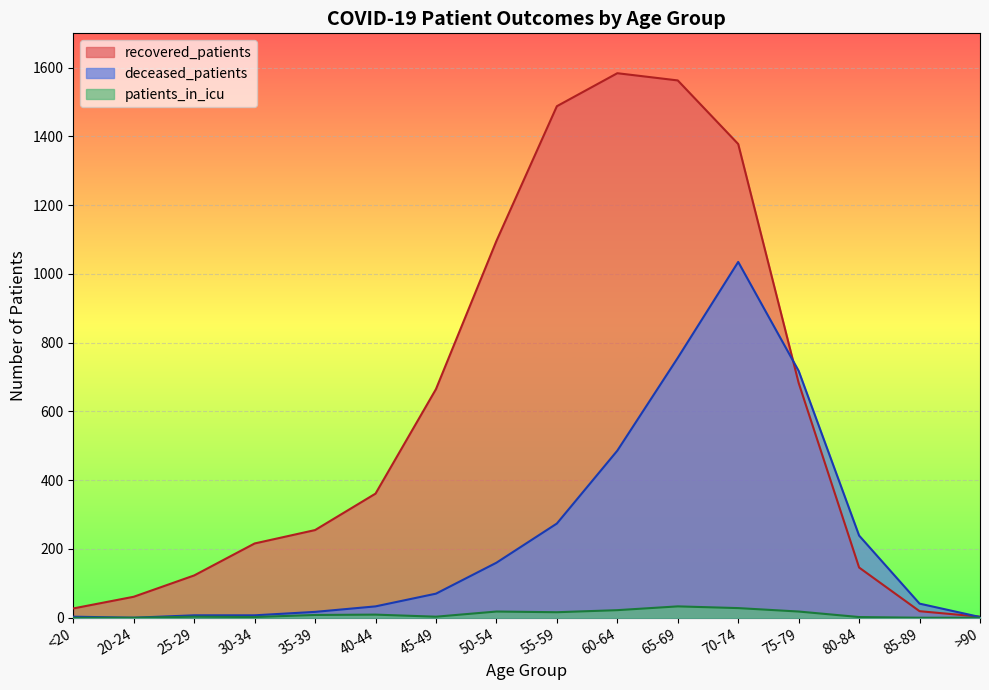

True or false: recovered_patients has more than 1 interior local peaks.

False